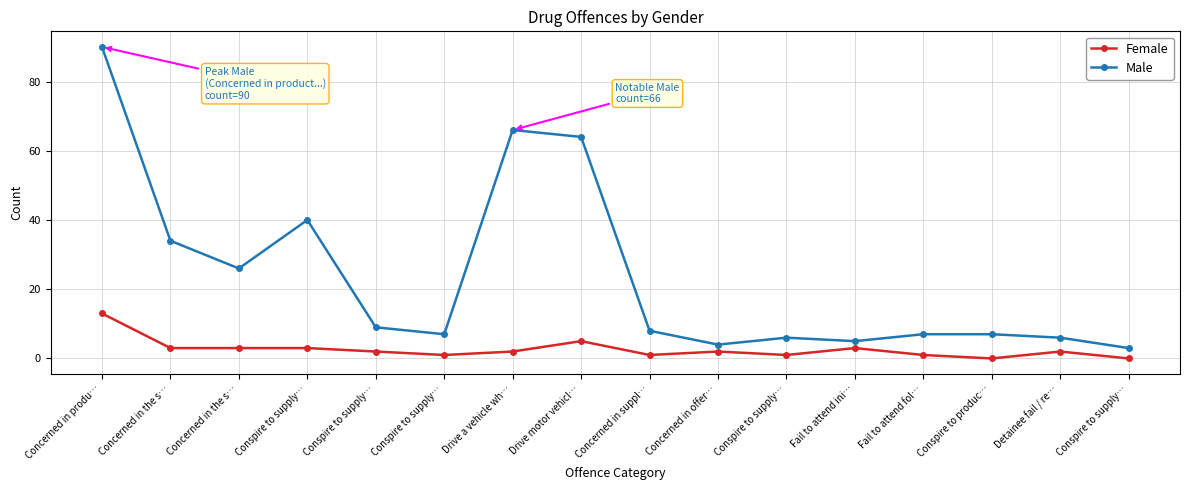

What is the total value across all series at Conspire to supply…?

43